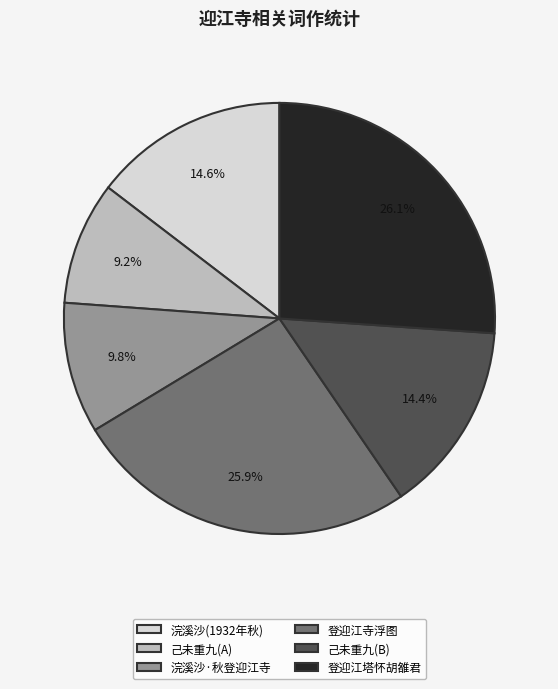

Does any single category account for the majority?

No